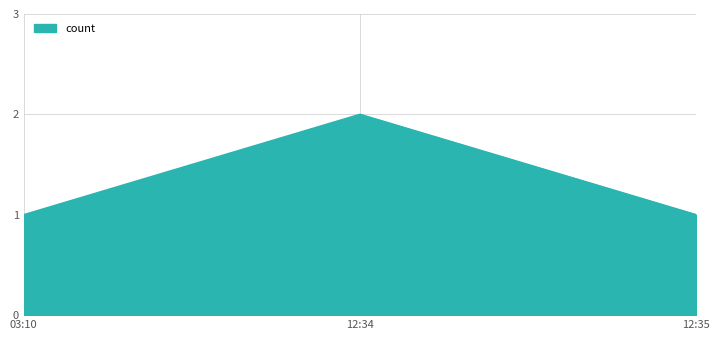

What position from the right is 12:34?

2